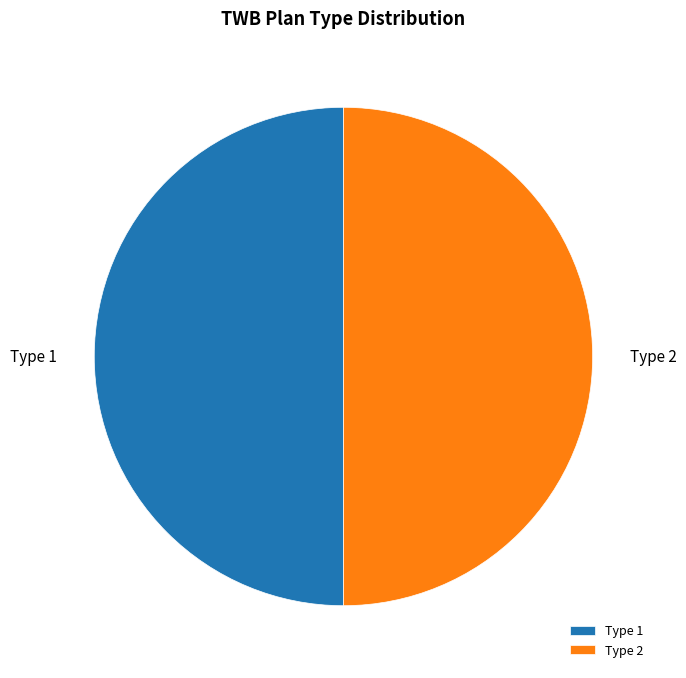

The Type 2 slice represents 50% of the pie. True or false?

True